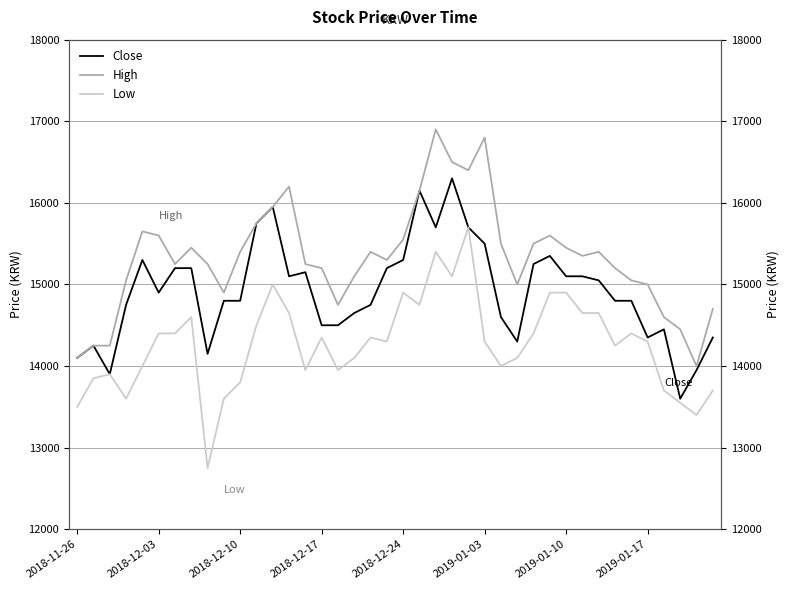

Which series has the largest total across all categories?

High